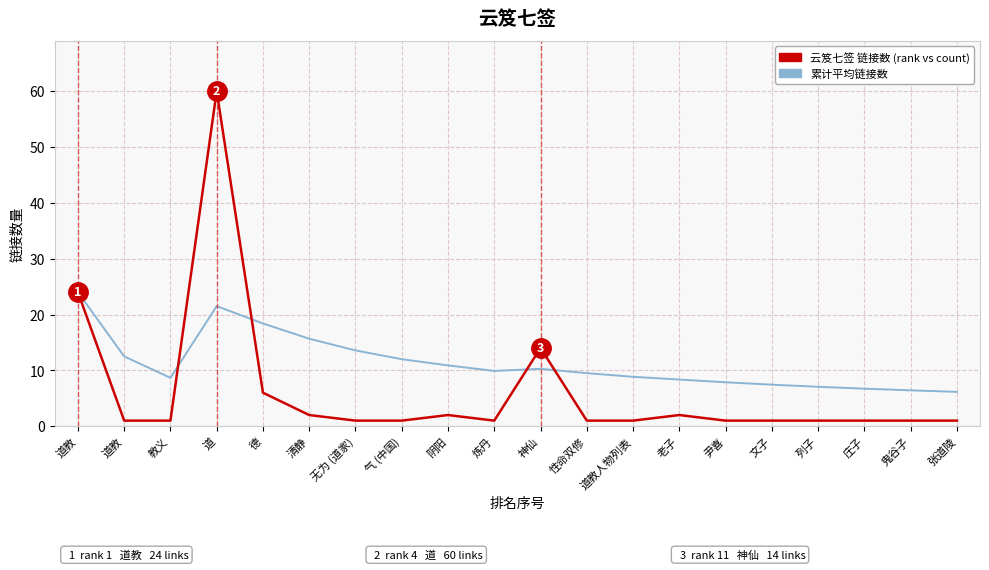

What is the difference between the 累计平均链接数 values at 鬼谷子 and 文子?

1.0